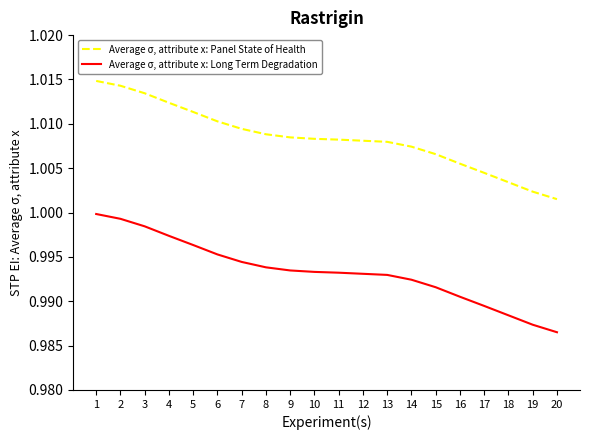

What is the total value across all series at 19?

2.0